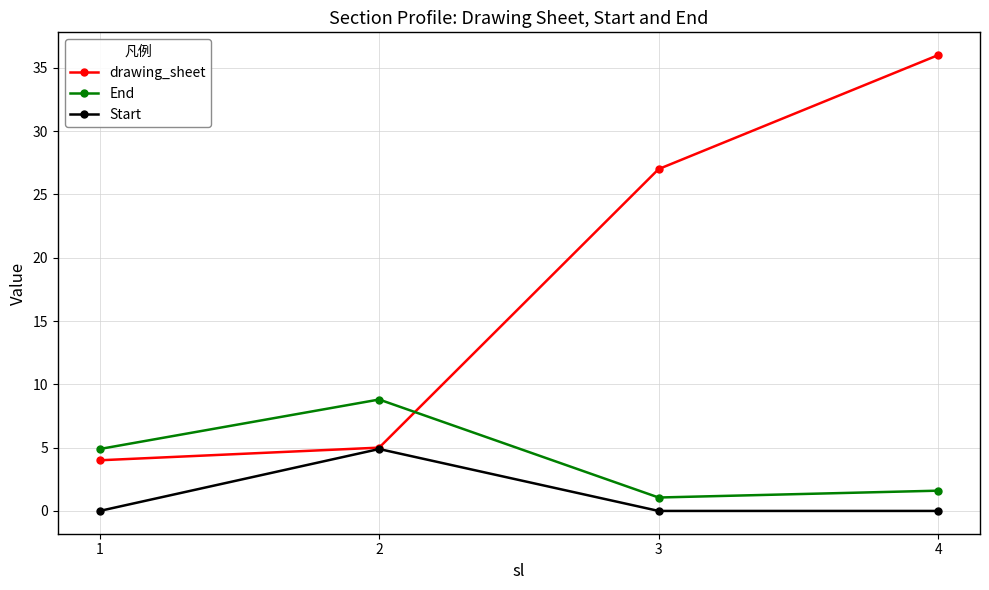

What is the average value of the drawing_sheet series?

18.0